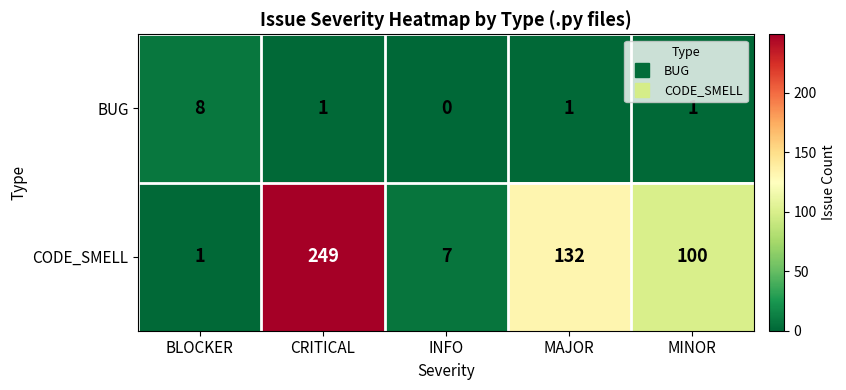

List the series in order of their overall mean, highest first.

CODE_SMELL, BUG